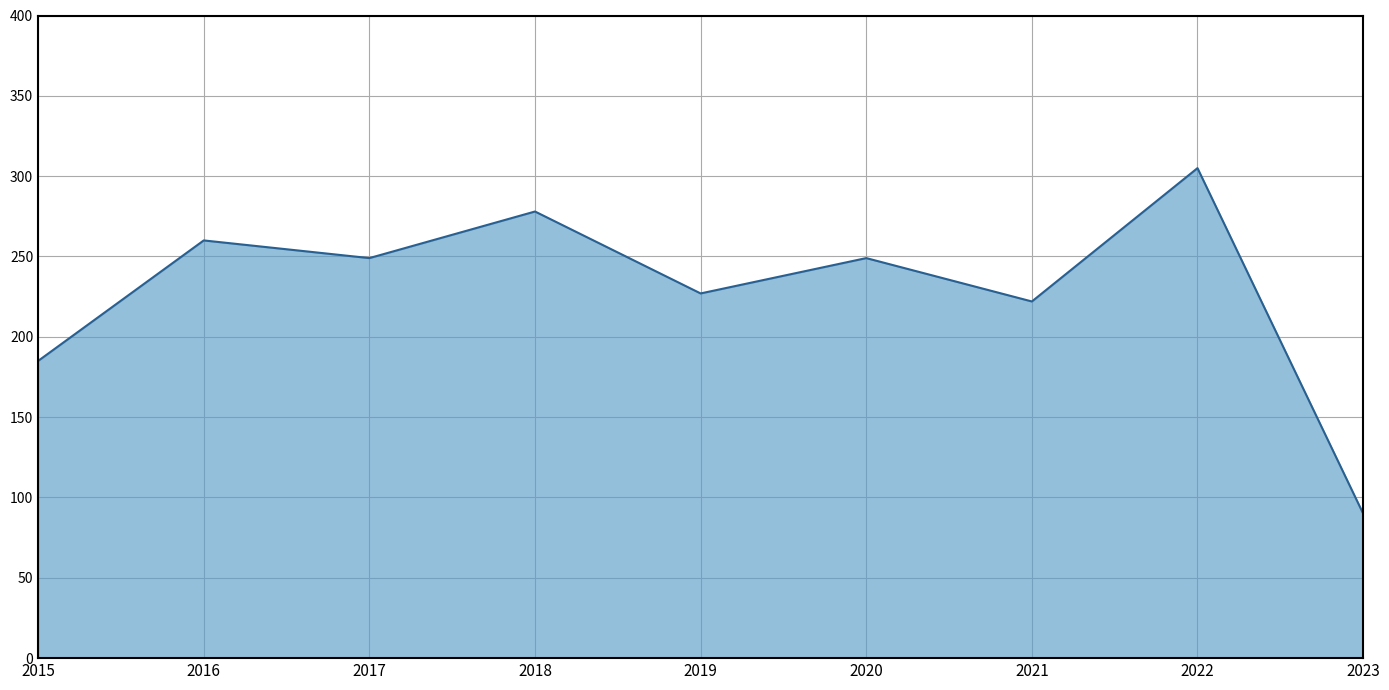

What is the difference between the maximum and second lowest values?

120